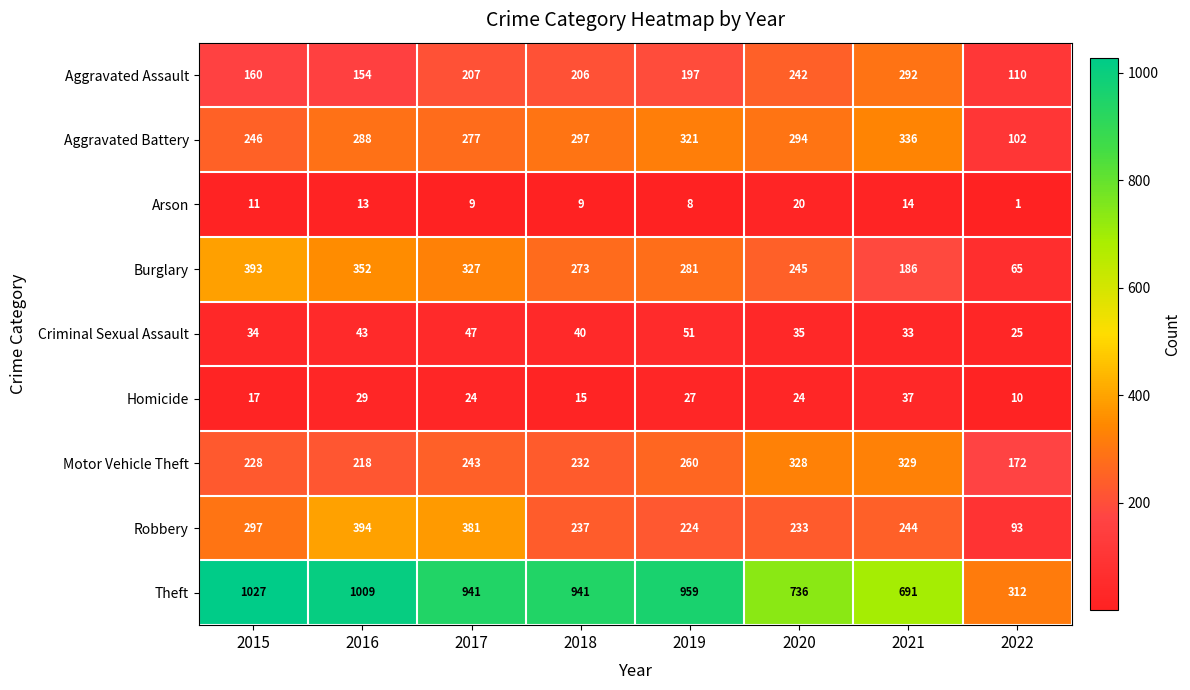

What is the difference between the Criminal Sexual Assault values at 2018 and 2022?

15